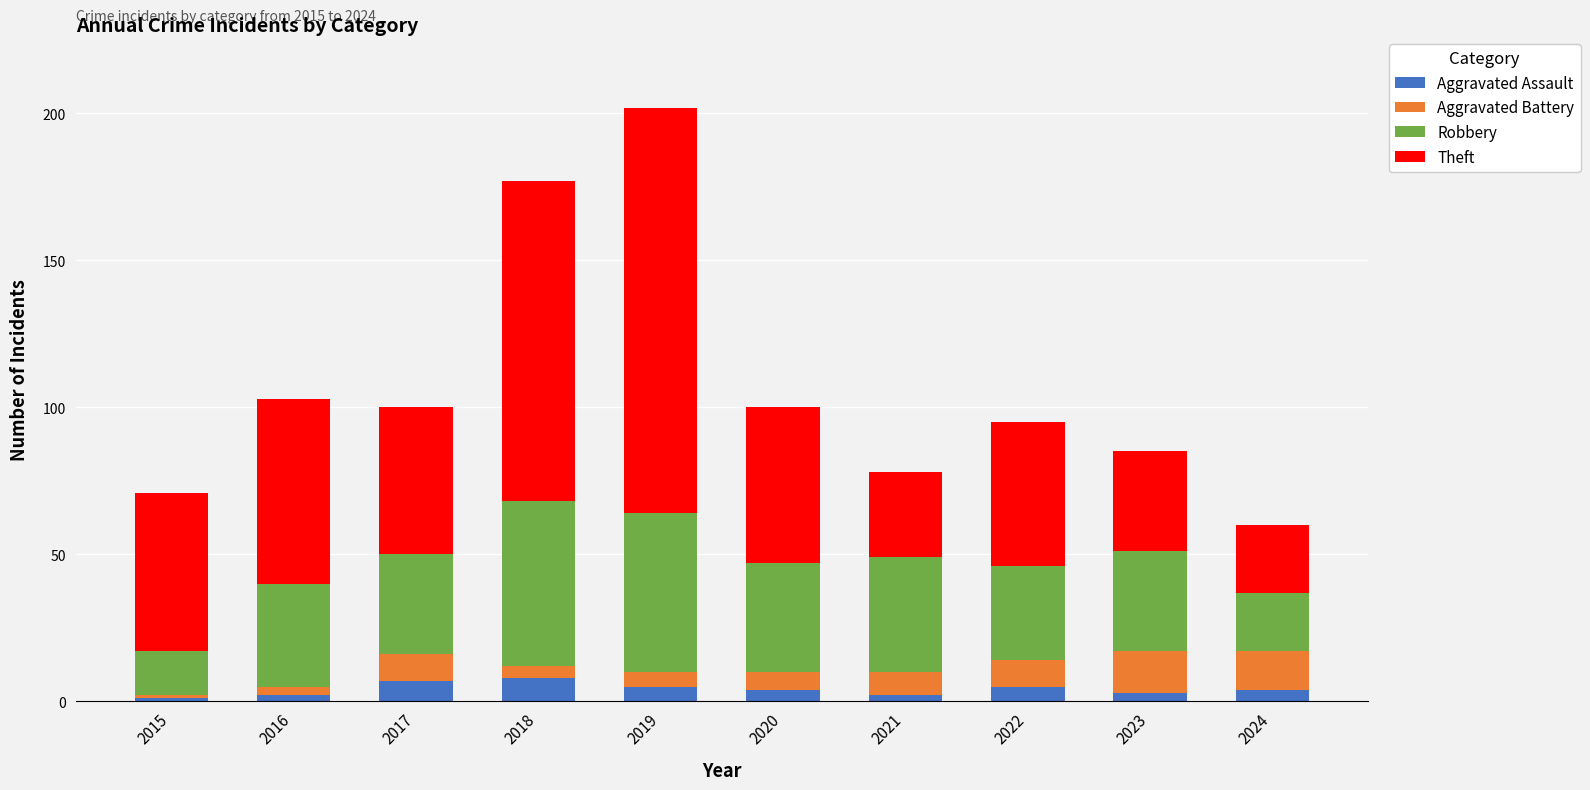

What is the total value across all series at 2022?

95